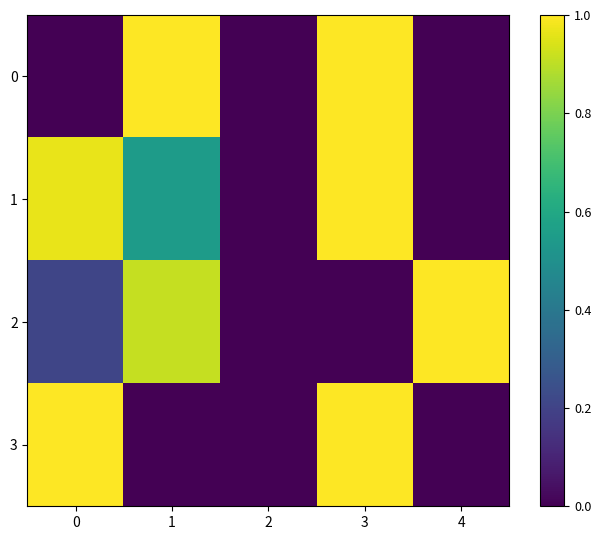

At how many categories does at least one series exceed 0?

4